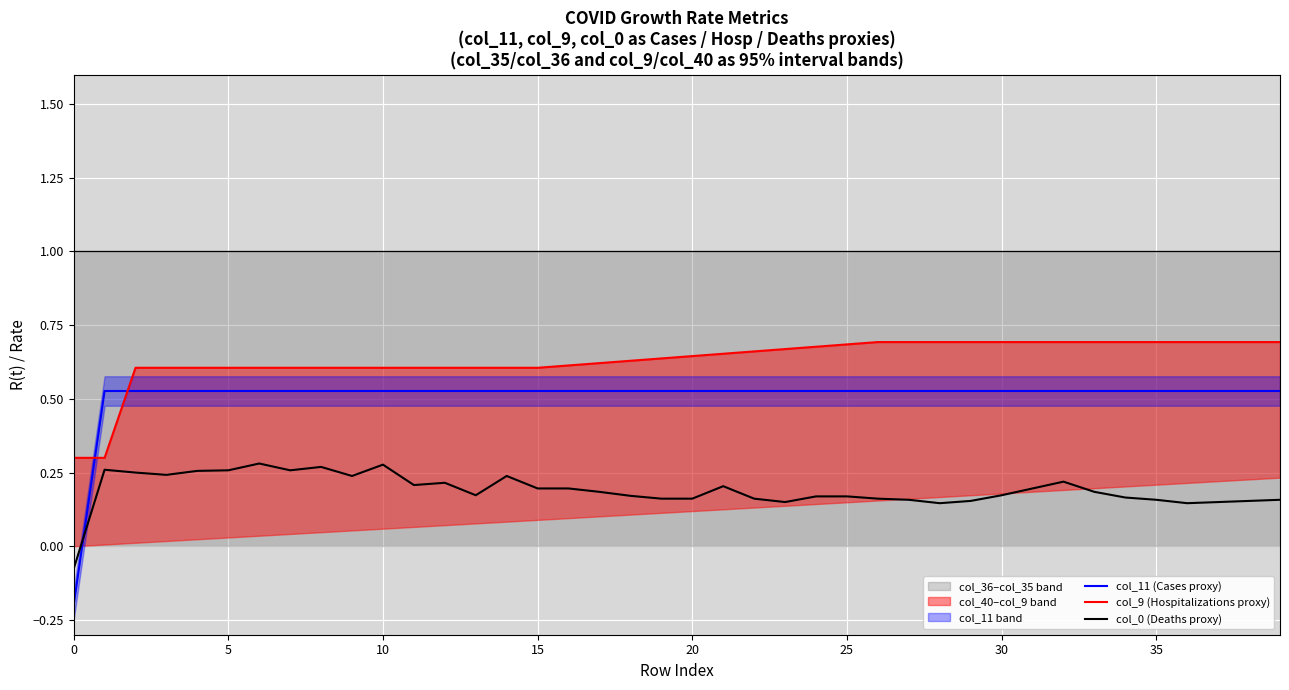

What is the sum of the col_0 (Deaths proxy) values at 36 and 37?

0.3